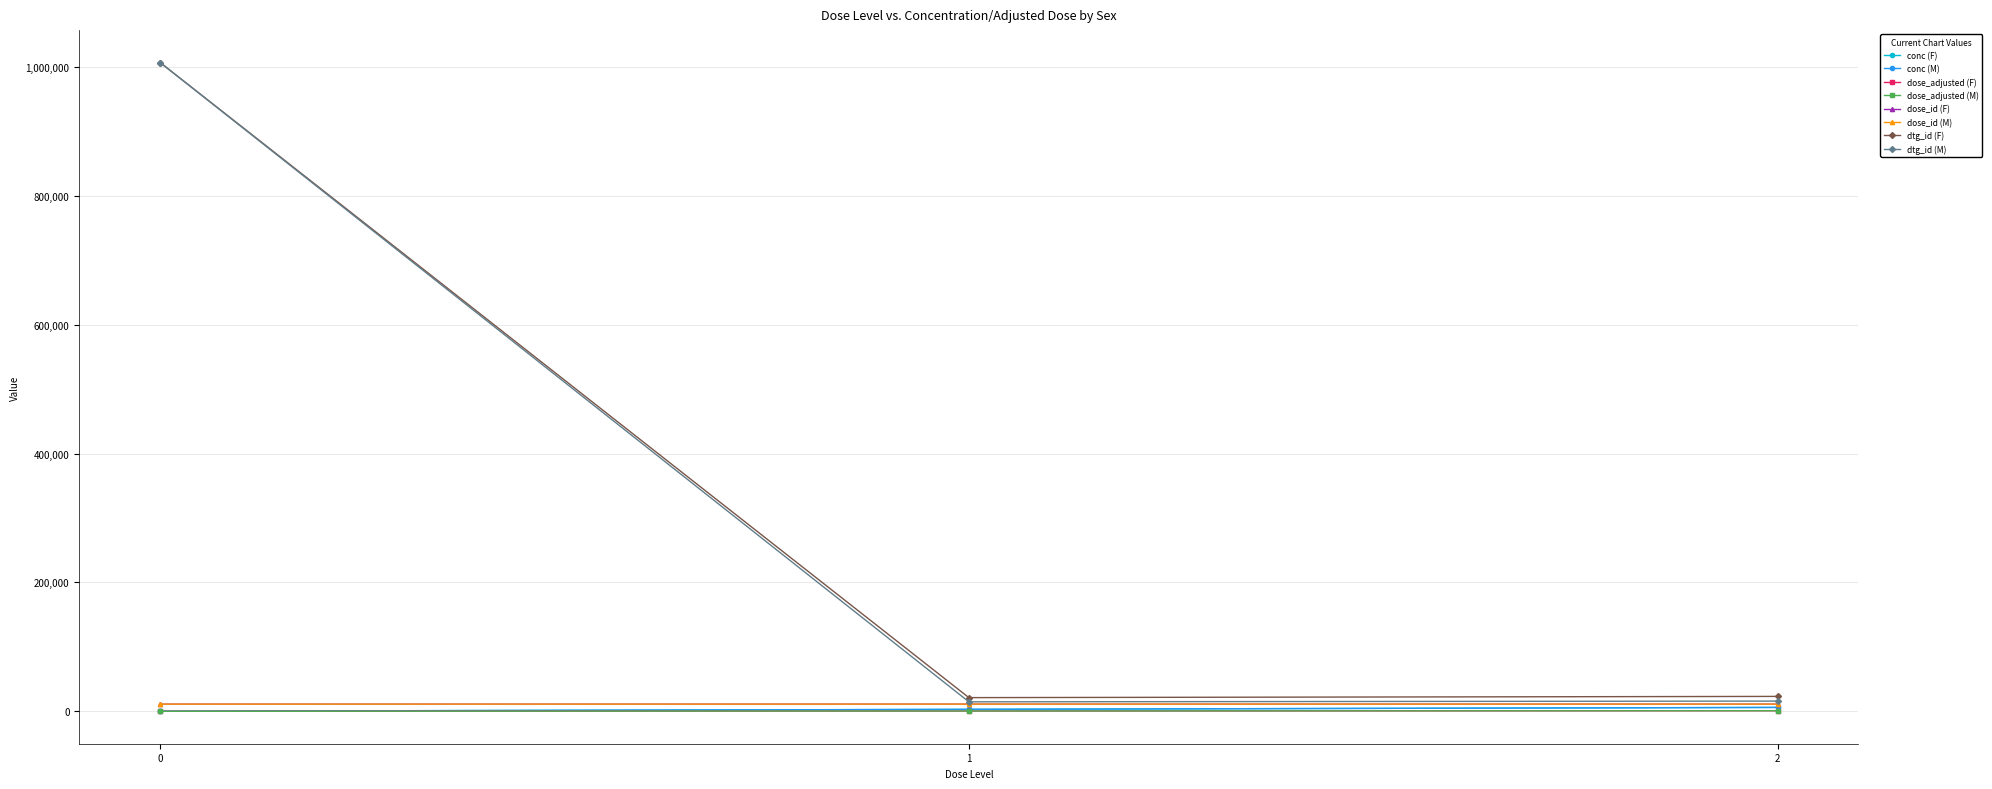

Is this an area chart (filled region under the line)?

No